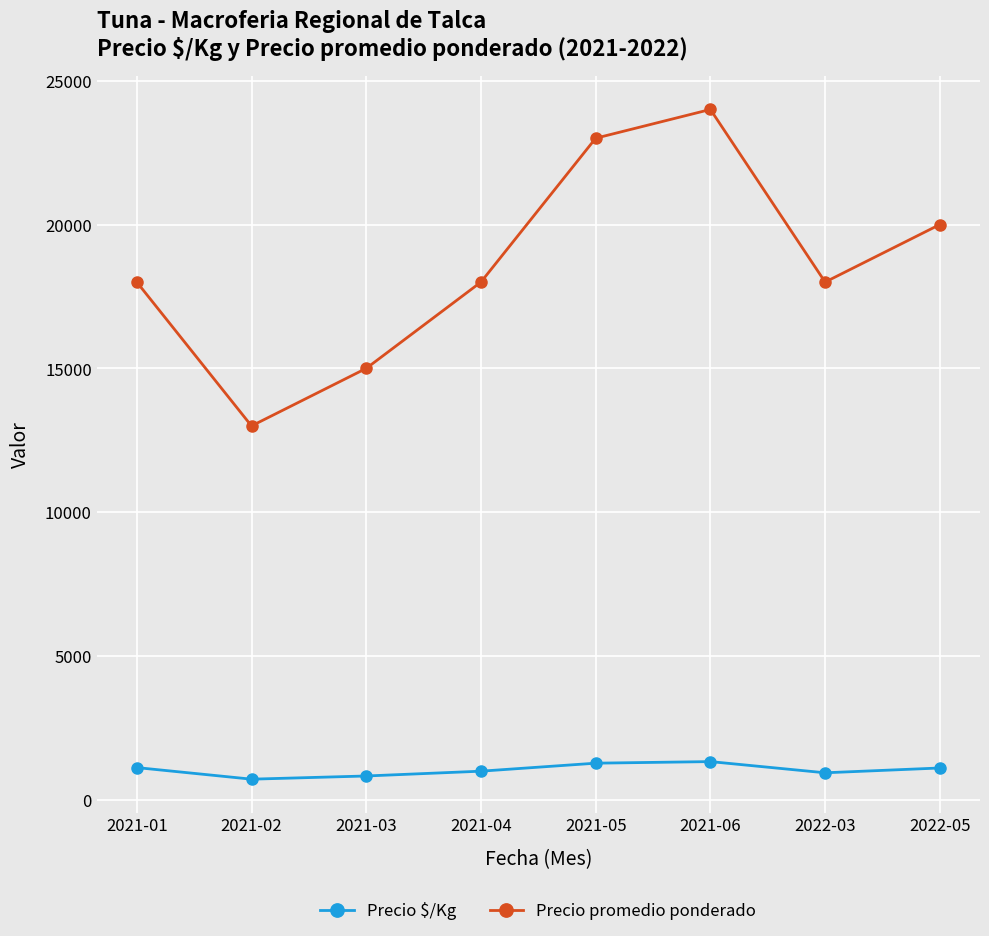

What is the highest value of the Precio promedio ponderado series?

24000